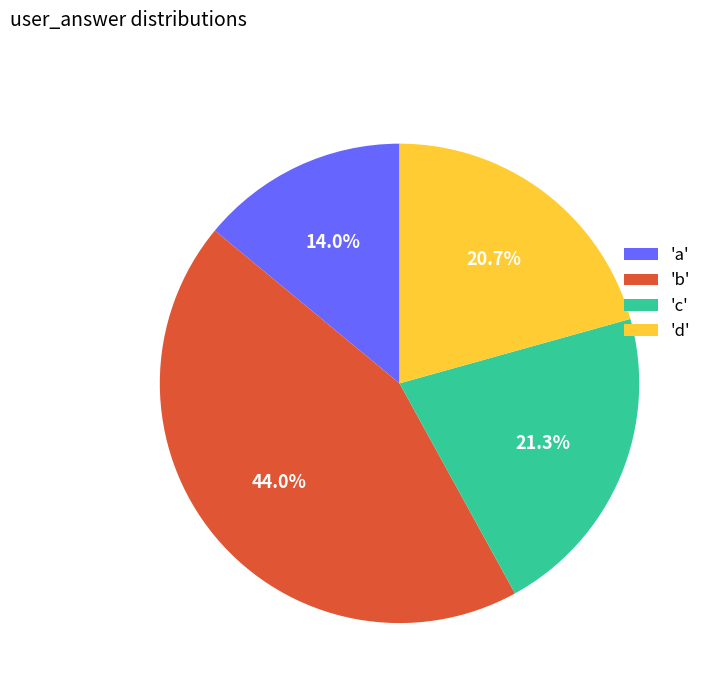

How many segments does this pie chart have?

4